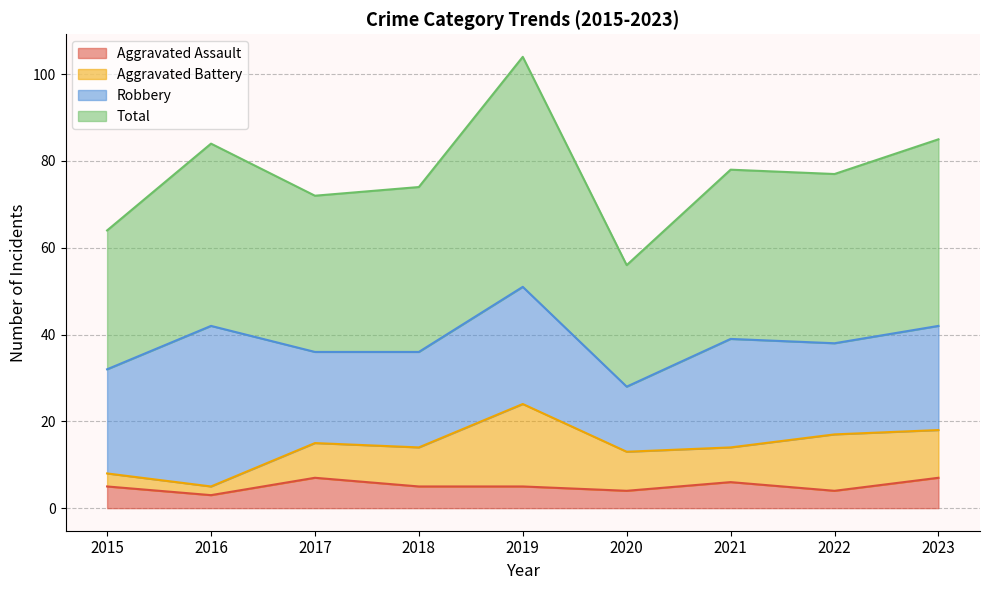

True or false: Aggravated Assault has a value of 7 at 2023.

True